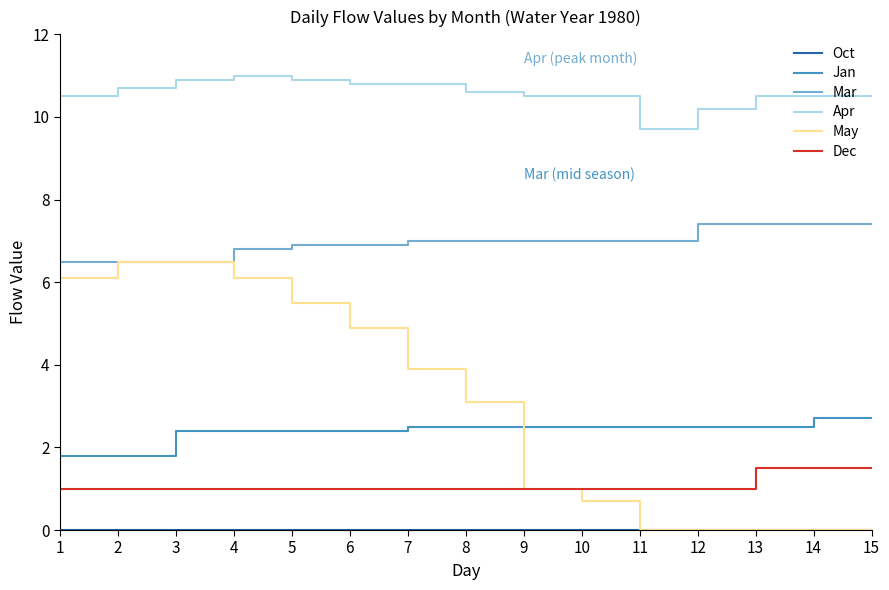

What is the greatest value displayed?

11.0